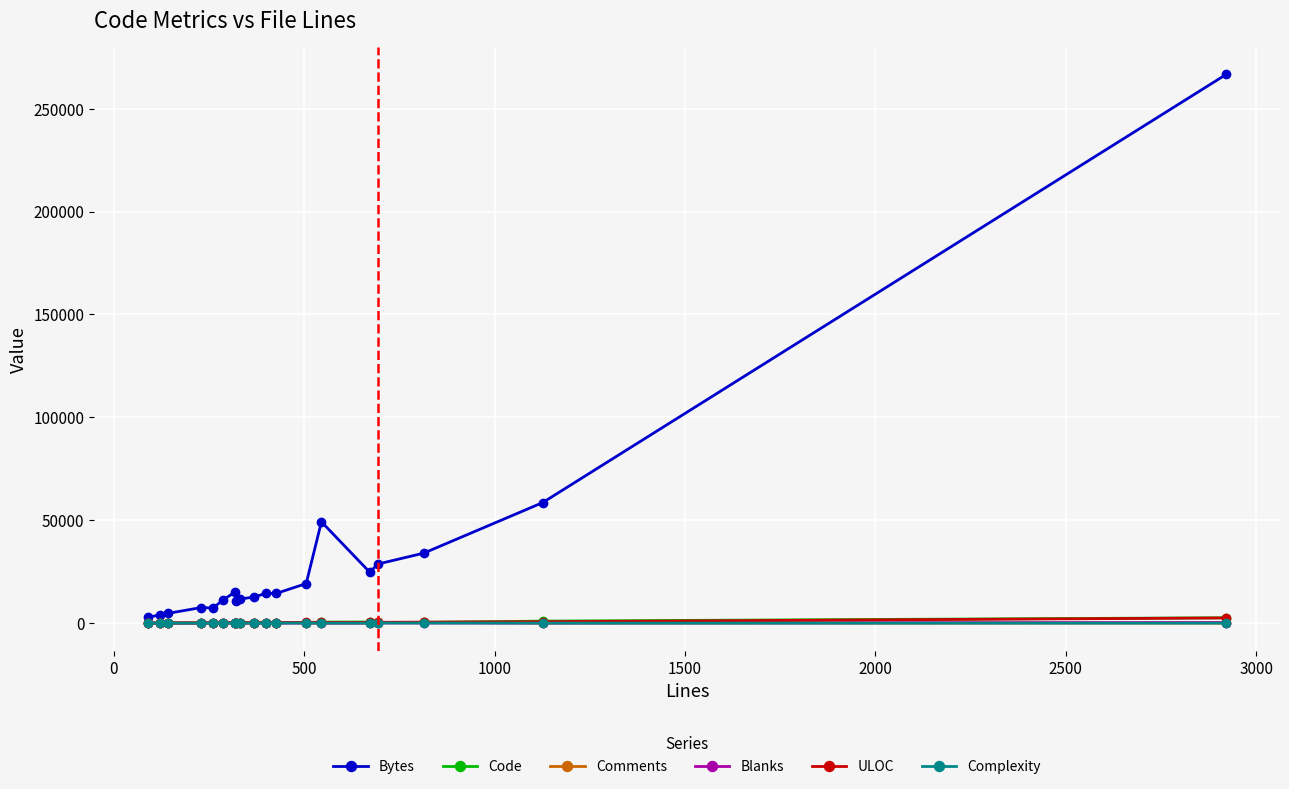

Which series has the largest total across all categories?

Bytes